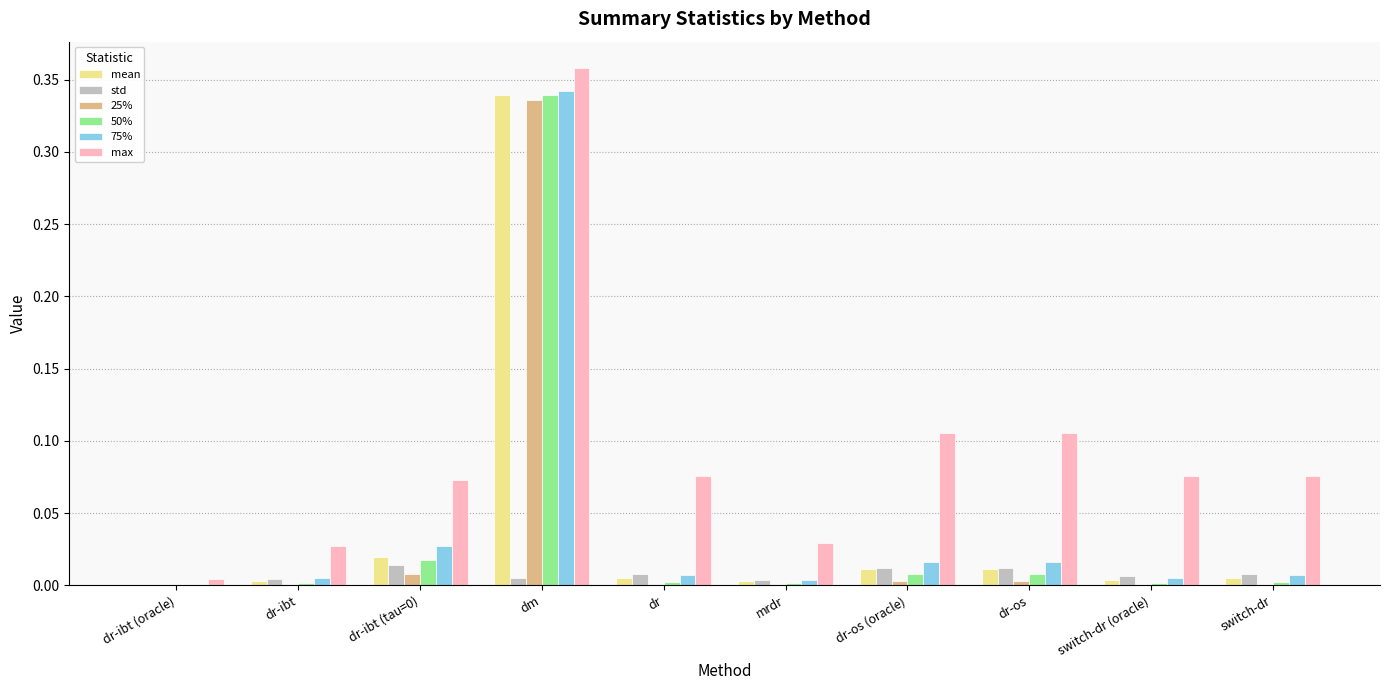

At which category is the sum across all series the highest?

dm